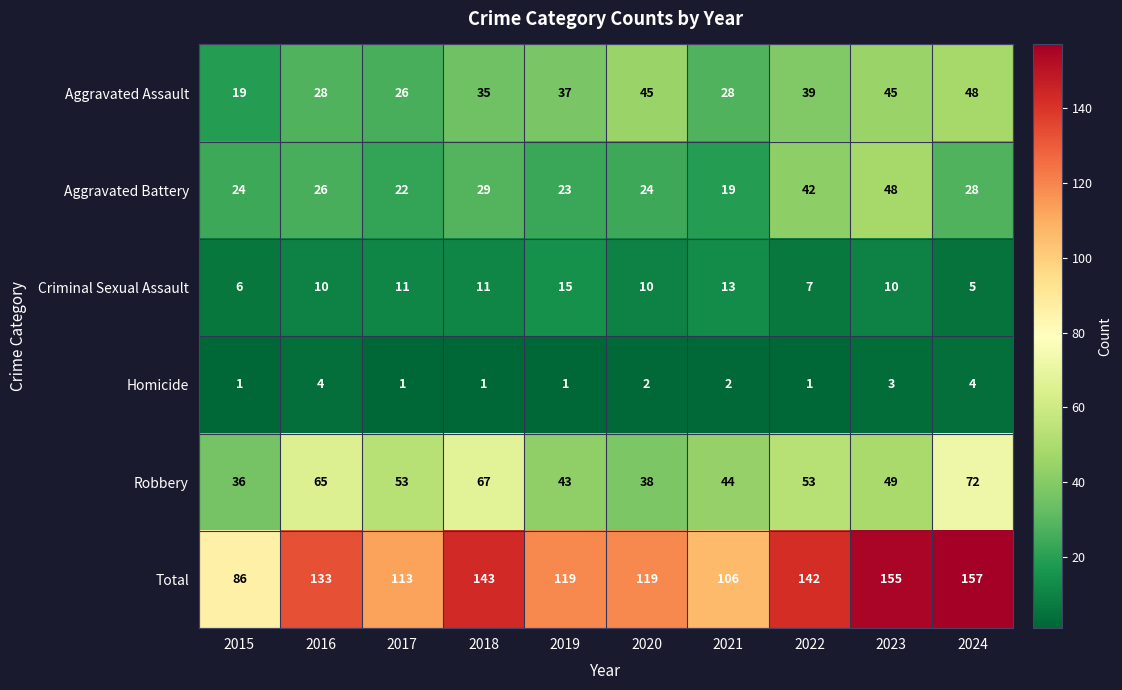

At which category is the sum across all series the highest?

2024